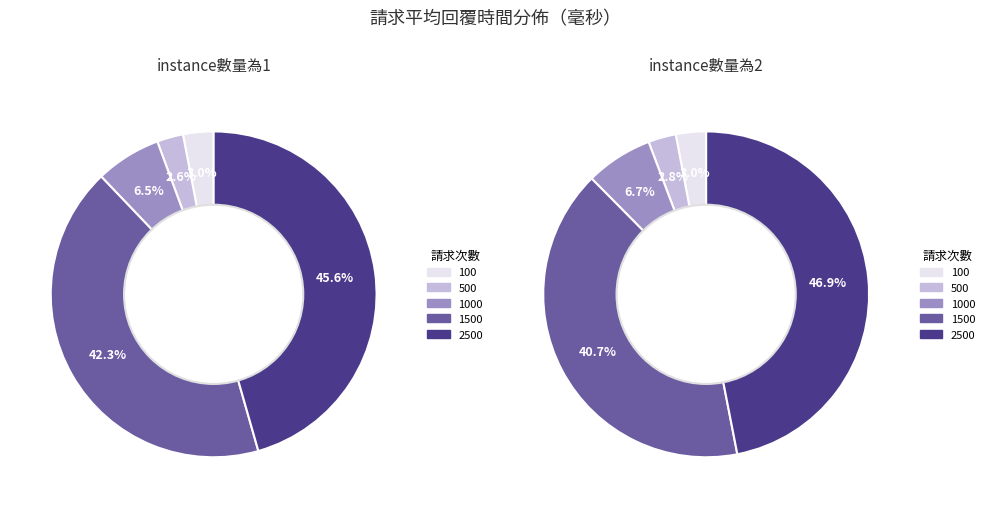

Count the number of slices in the pie.

5